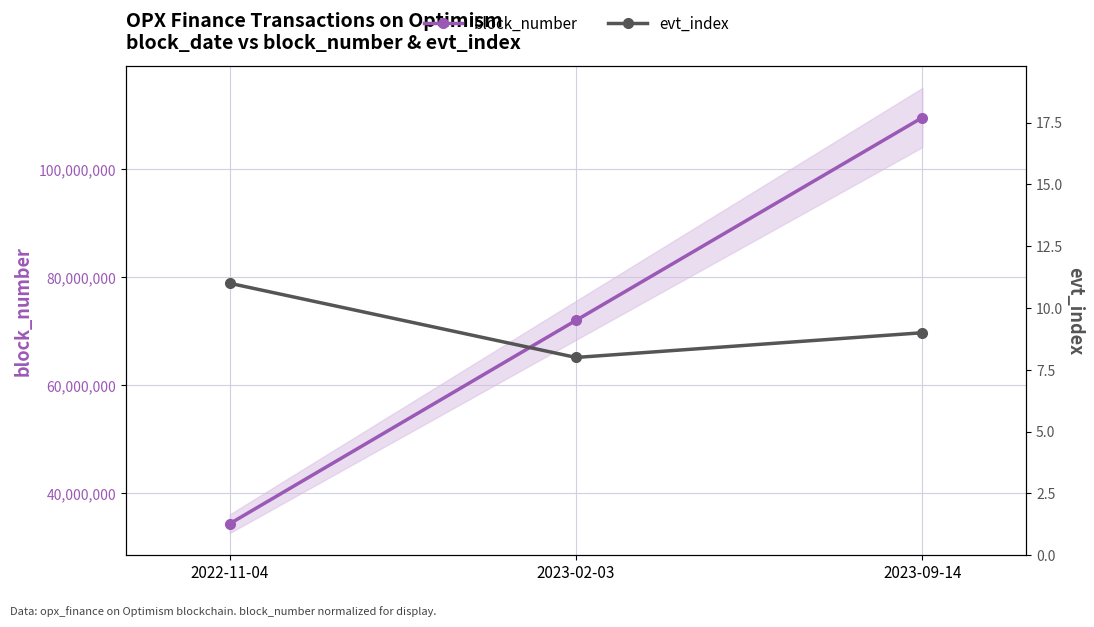

What are all the series names shown in the legend?

block_number, evt_index